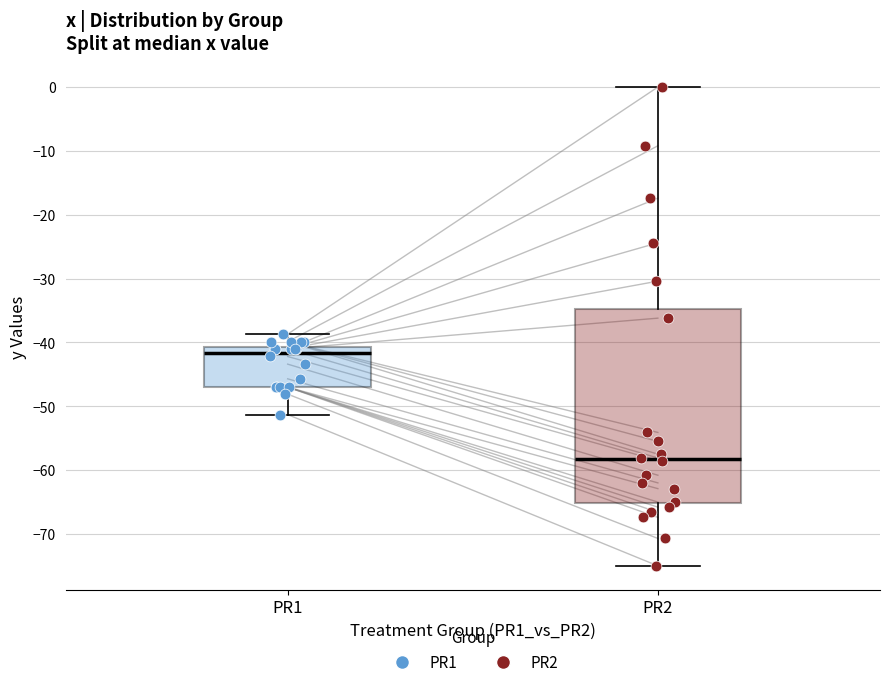

Reading left to right, read every box against the y-axis: the position of its median line, the range the box covers, and the ends of its whiskers. The values are not printed on the chart, so give them approximately, as read against the axis.

PR1: median -42, box -47 to -41, whiskers -51 to -39
PR2: median -58, box -65 to -35, whiskers -75 to 0